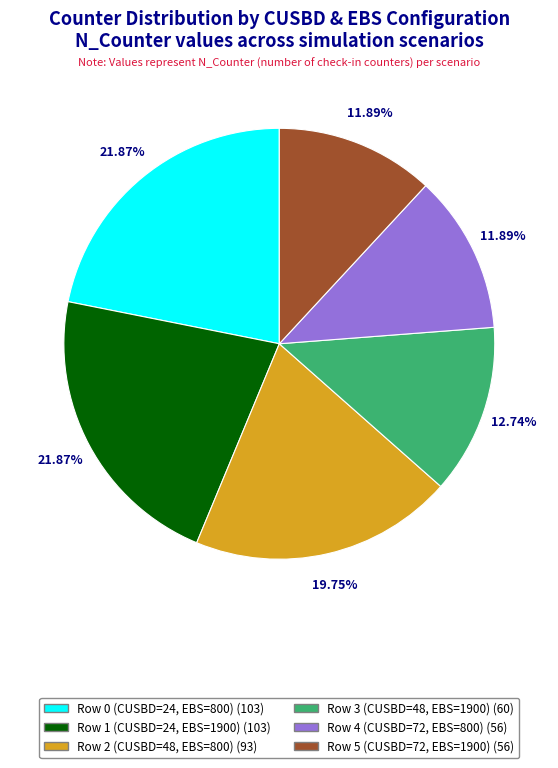

Is there any slice that represents more than half of the pie?

No